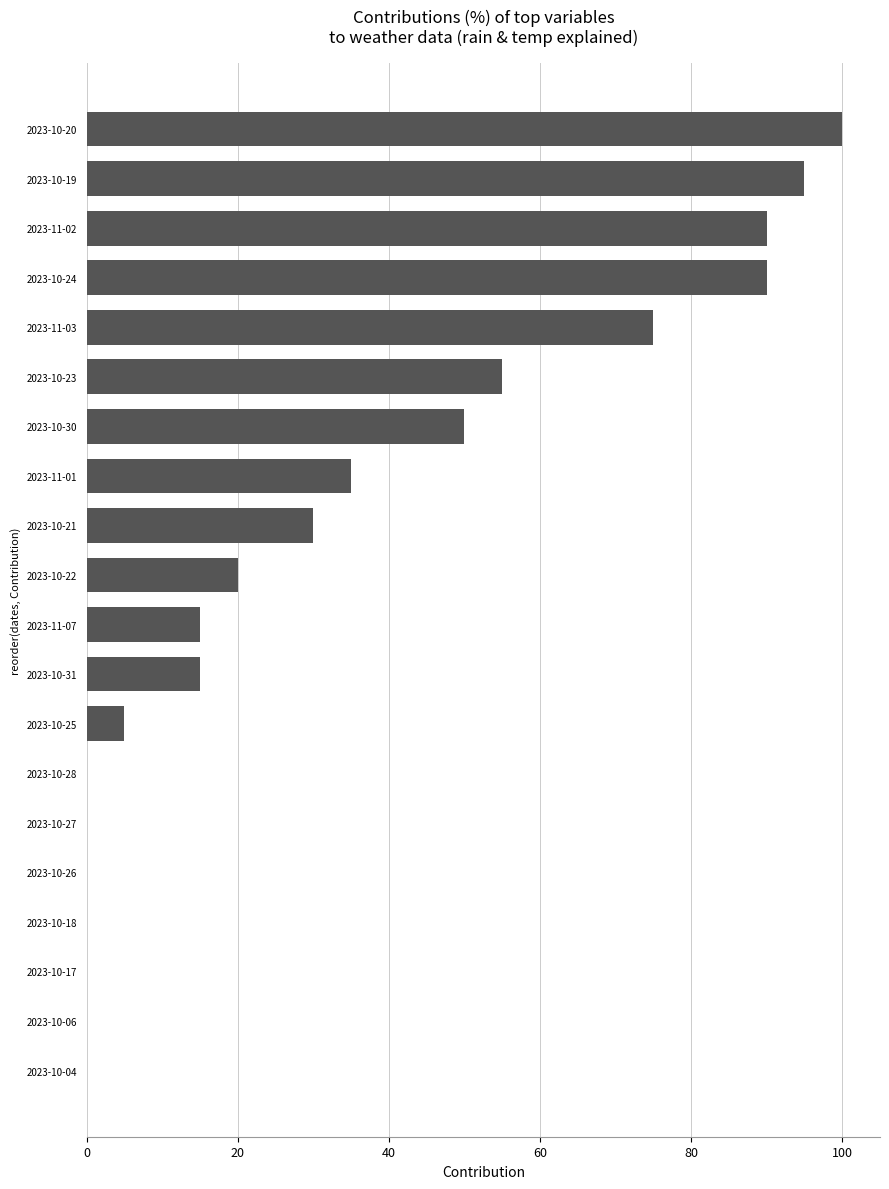

Which has a higher value, 2023-10-20 or 2023-10-21?

2023-10-20